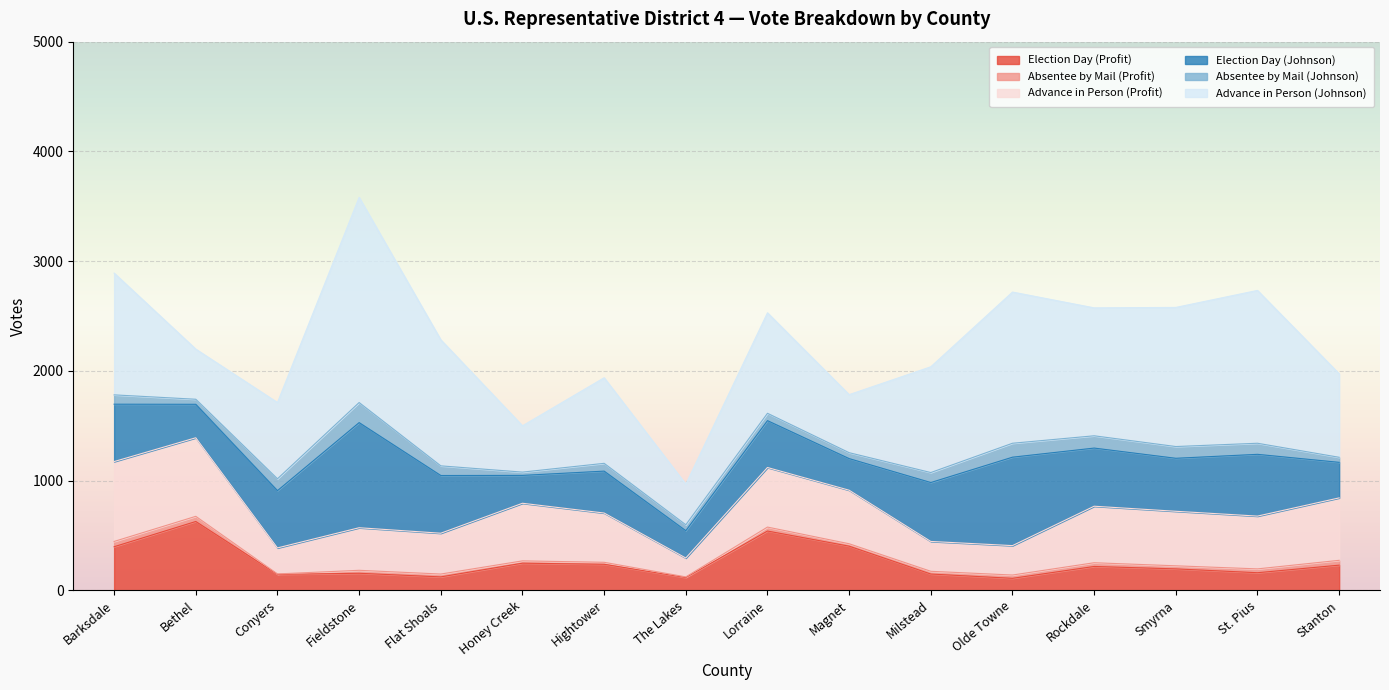

Rank the series at Smyrna from lowest to highest value.

Absentee by Mail (Profit), Absentee by Mail (Johnson), Election Day (Profit), Election Day (Johnson), Advance in Person (Profit), Advance in Person (Johnson)